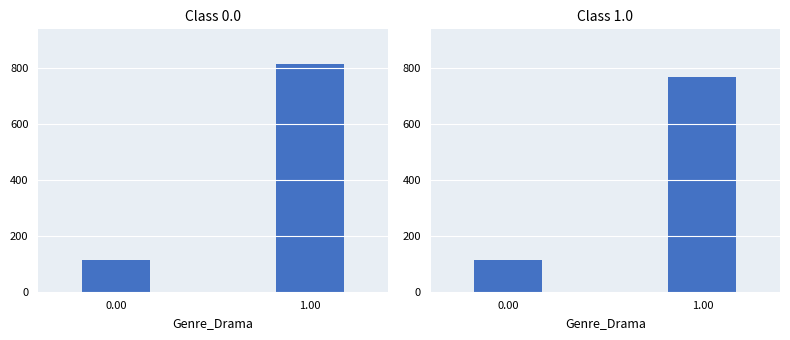

Reading left to right, extract all data points from this chart.

Class 0.0: 0.00=114.4	1.00=815.0
Class 1.0: 0.00=112.0	1.00=766.0